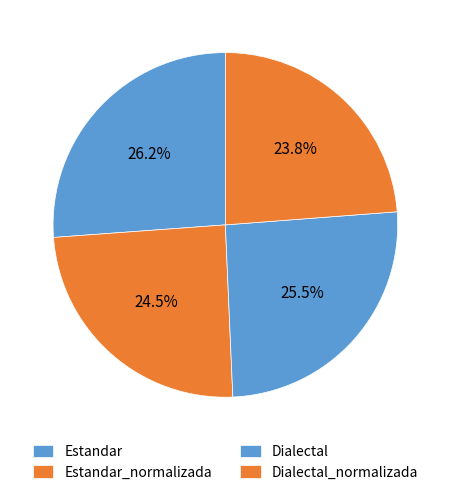

How many segments does this pie chart have?

4